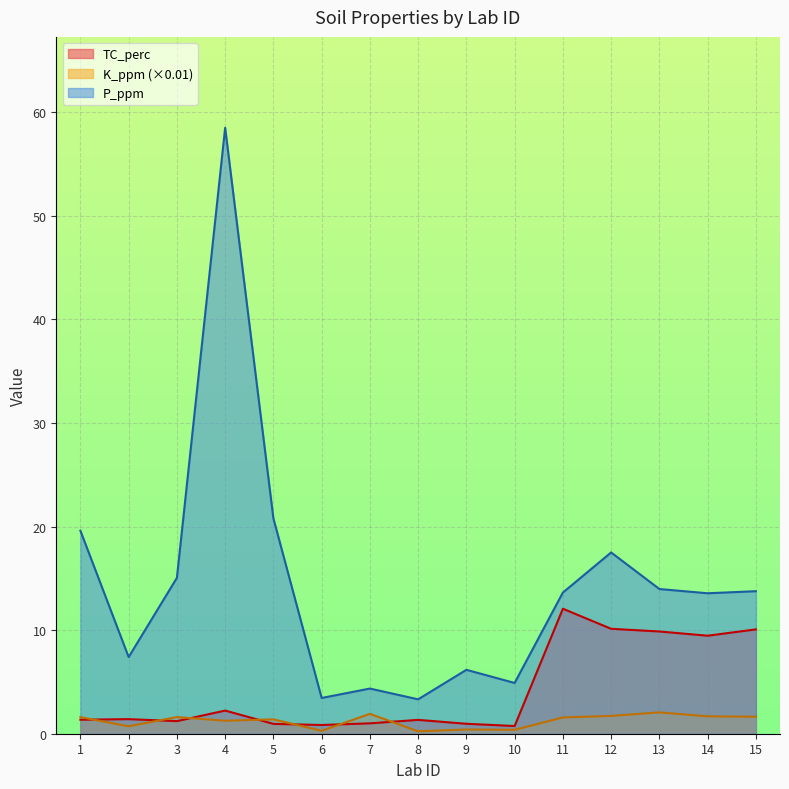

The P_ppm series shows 18.3 at 14. True or false?

False